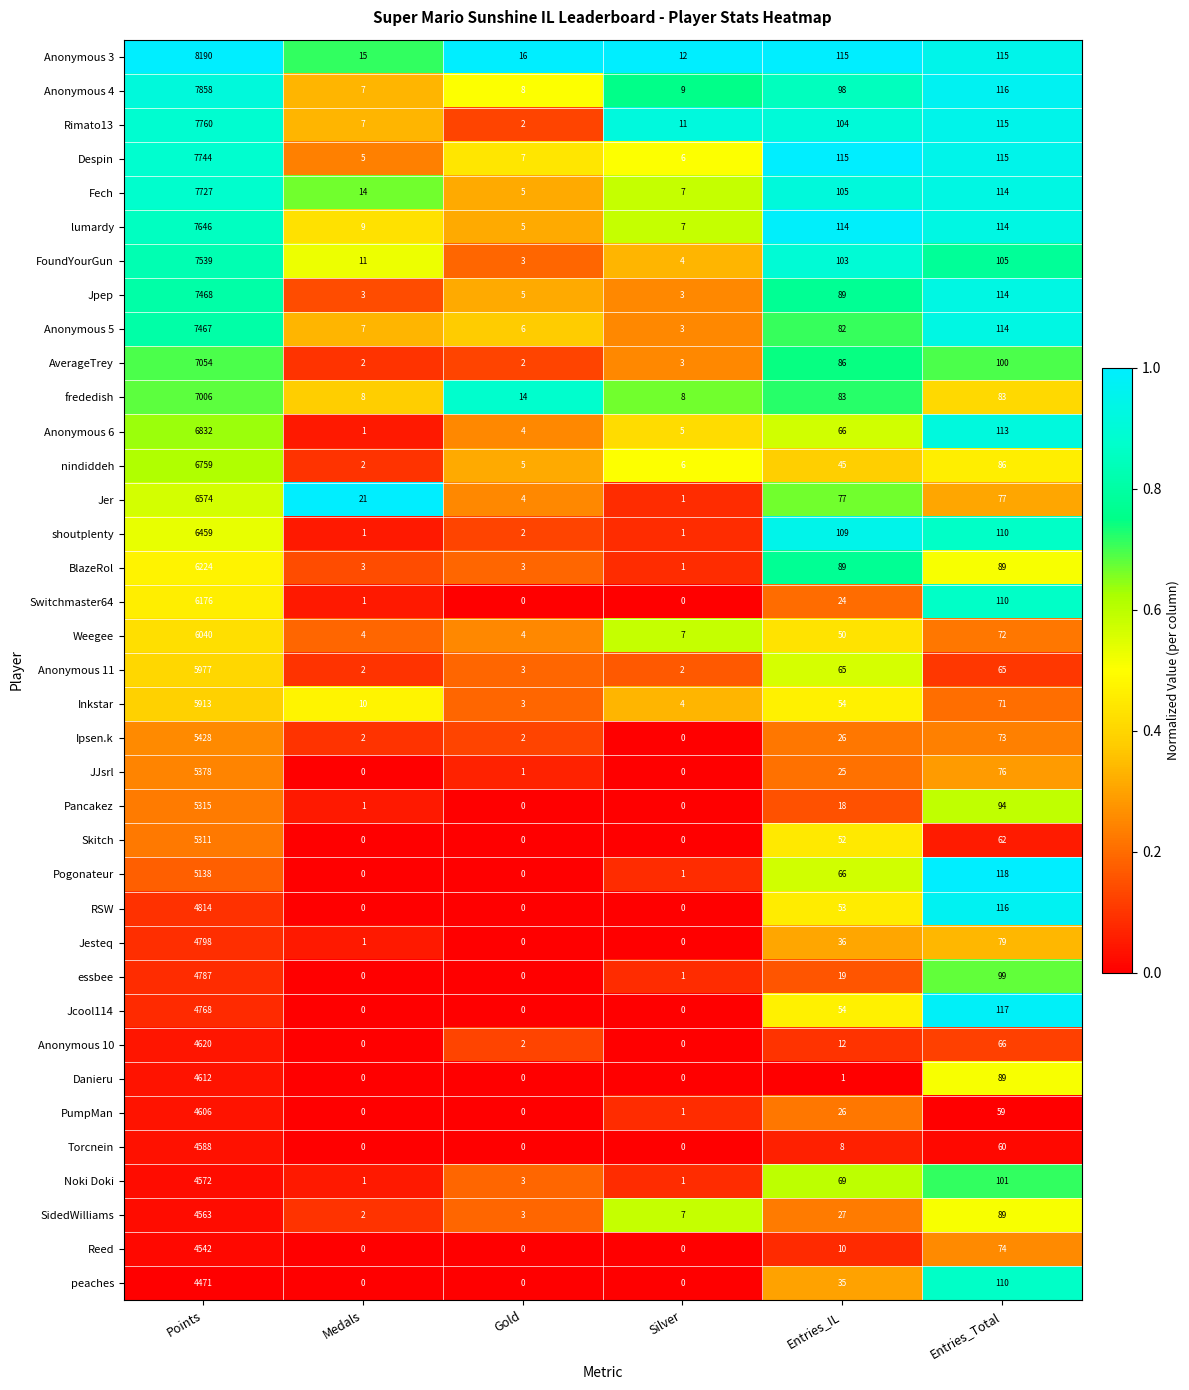

How many data points in Pogonateur are less than 66?

3